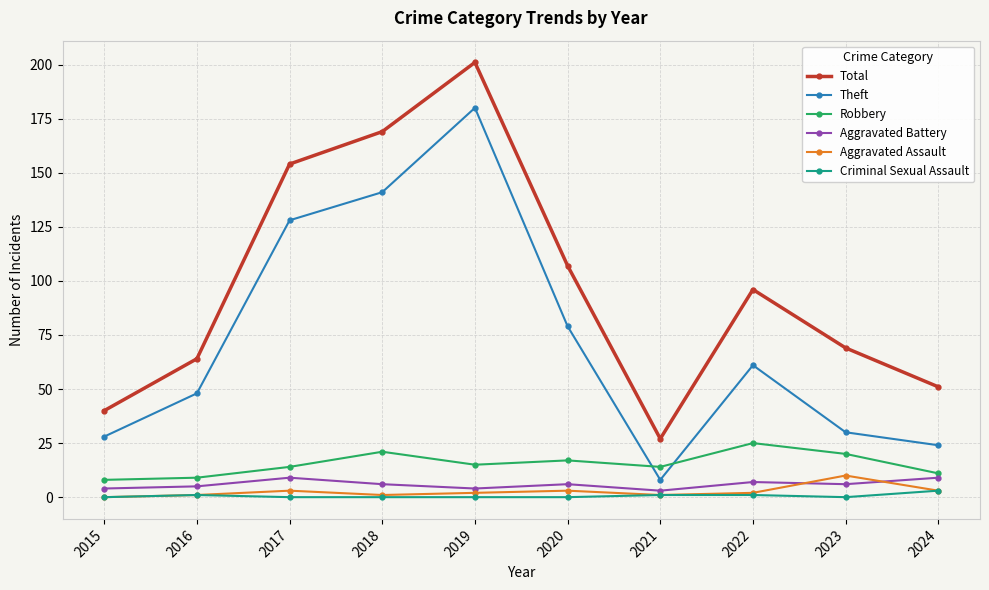

What is the sum of the Aggravated Assault values at 2020 and 2019?

5